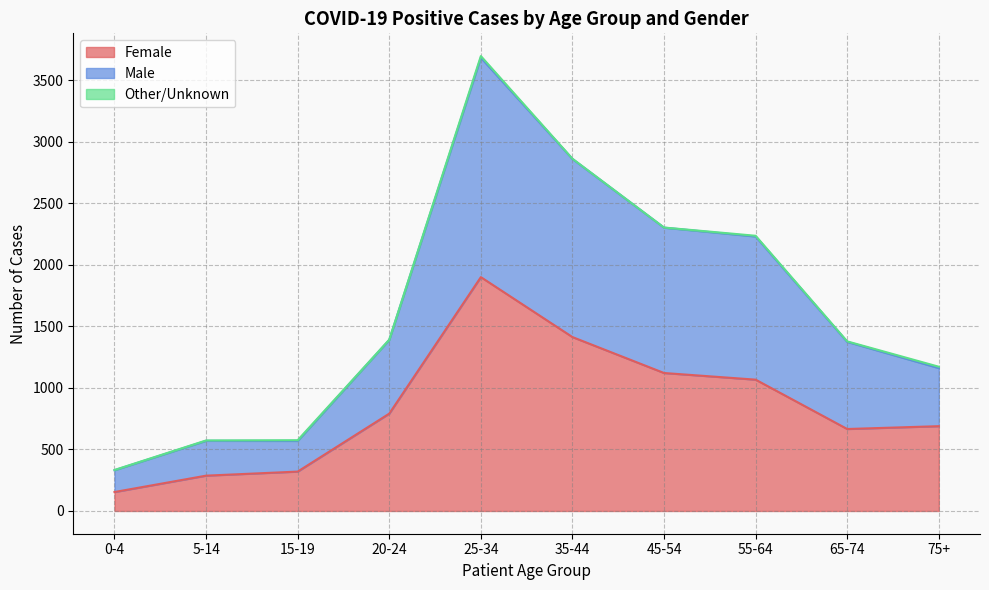

Which series has the largest total across all categories?

Male